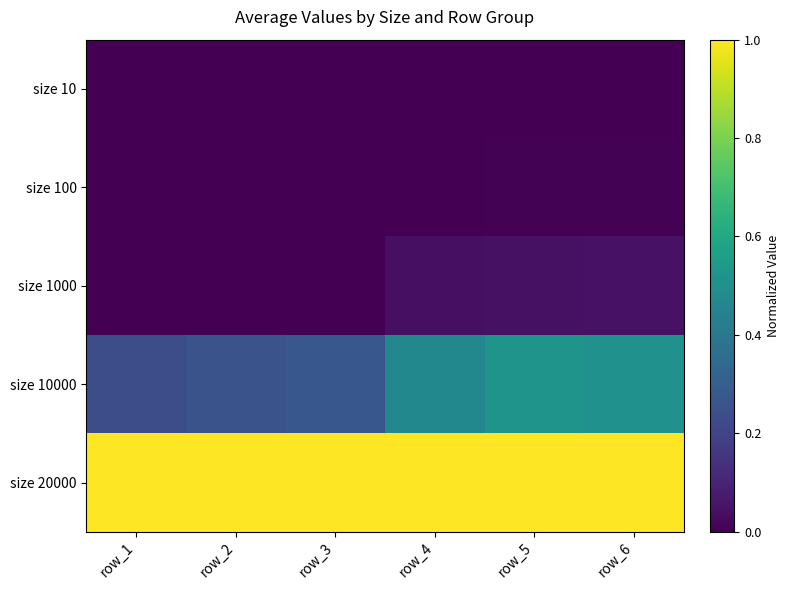

What is the total value across all series at row_1?

1.2